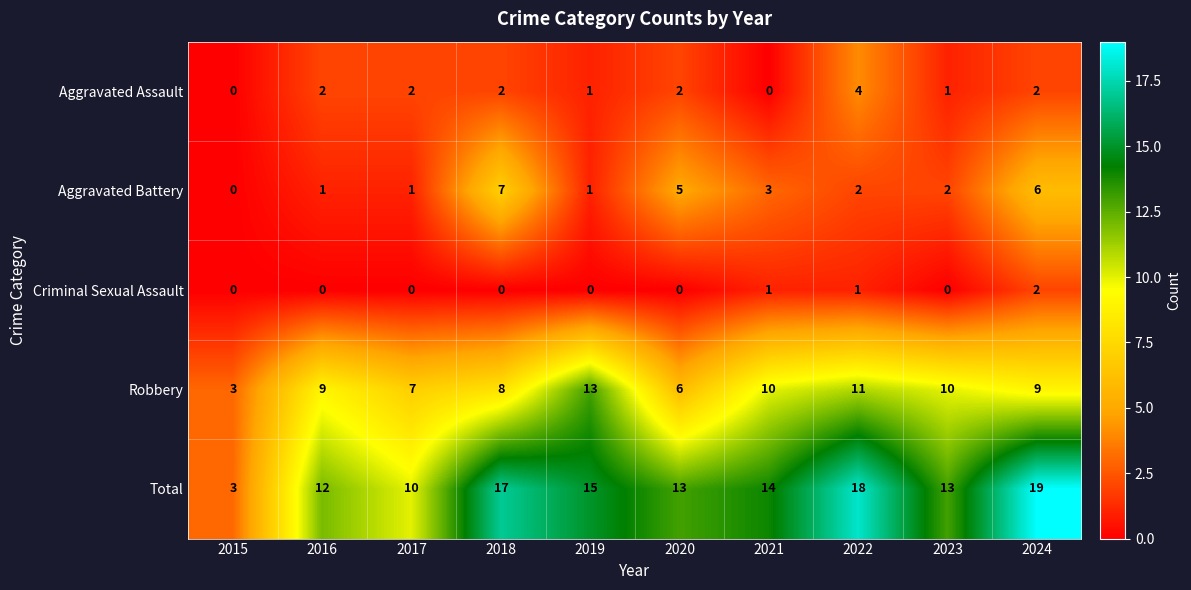

Which category has the highest value across all series?

2024